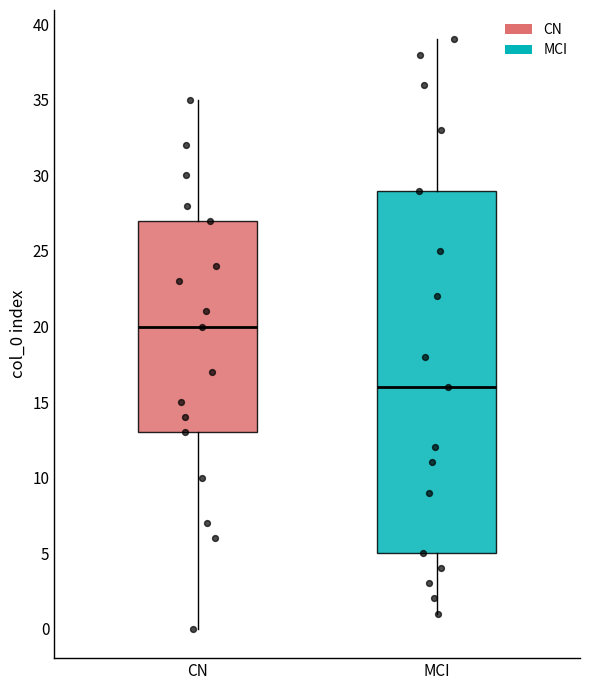

Reading left to right, read every box against the y-axis: the position of its median line, the range the box covers, and the ends of its whiskers. The values are not printed on the chart, so give them approximately, as read against the axis.

CN: median 20, box 13 to 27, whiskers 0 to 35
MCI: median 16, box 5 to 29, whiskers 1 to 39